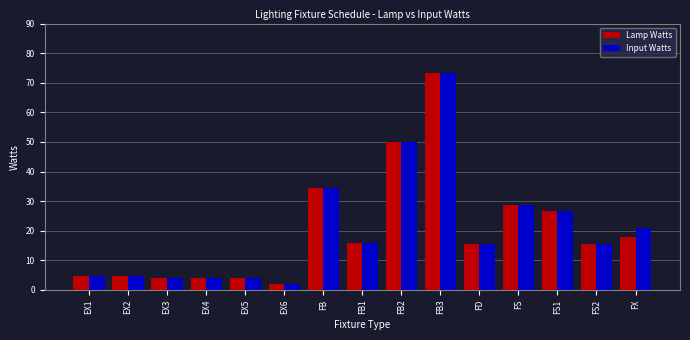

How many data points in Input Watts are less than 15?

6